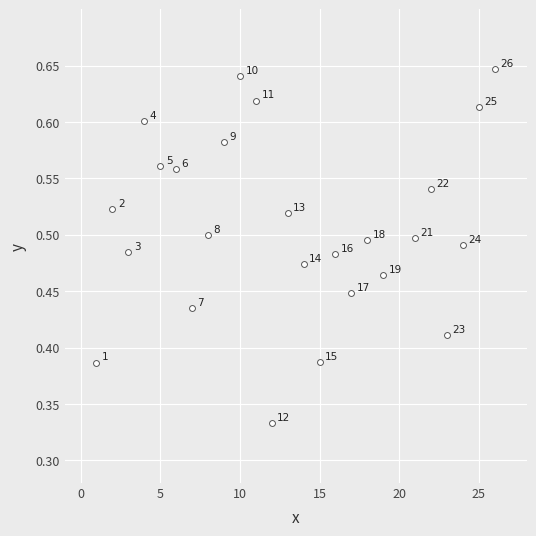

What is the range of X values (max minus min)?

25.0